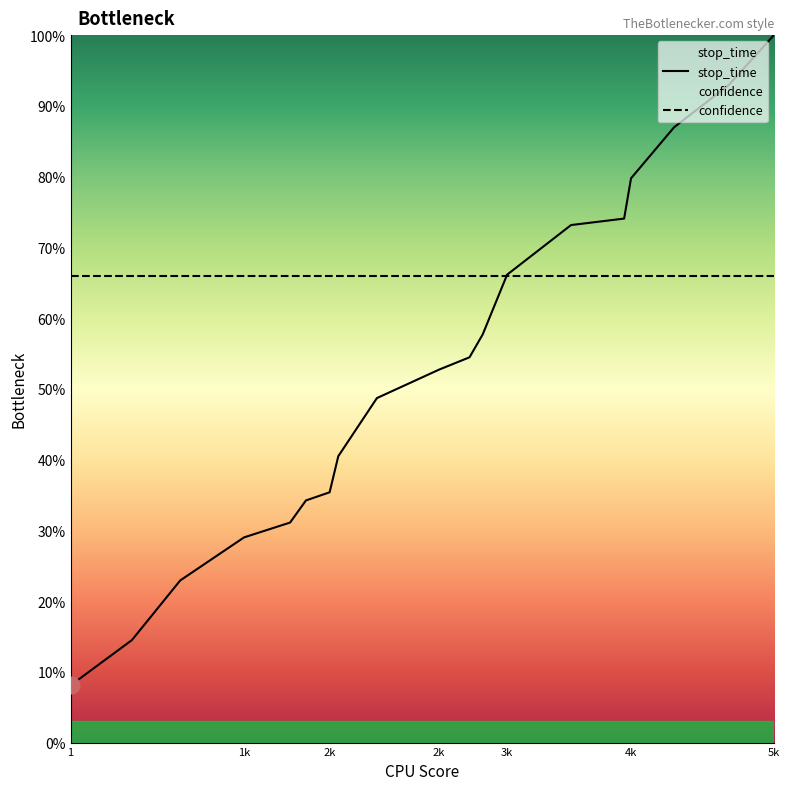

Is it true that stop_time equals 1.6 at 17?

False